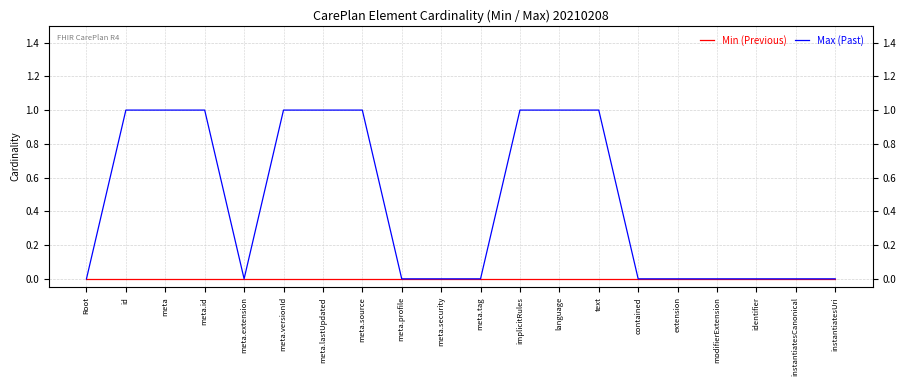

Reading left to right, extract all data points from this chart.

Min (Previous): Root=0	id=0	meta=0	meta.id=0	meta.extension=0	meta.versionId=0	meta.lastUpdated=0	meta.source=0	meta.profile=0	meta.security=0	meta.tag=0	implicitRules=0	language=0	text=0	contained=0	extension=0	modifierExtension=0	identifier=0	instantiatesCanonical=0	instantiatesUri=0
Max (Past): Root=0	id=1	meta=1	meta.id=1	meta.extension=0	meta.versionId=1	meta.lastUpdated=1	meta.source=1	meta.profile=0	meta.security=0	meta.tag=0	implicitRules=1	language=1	text=1	contained=0	extension=0	modifierExtension=0	identifier=0	instantiatesCanonical=0	instantiatesUri=0